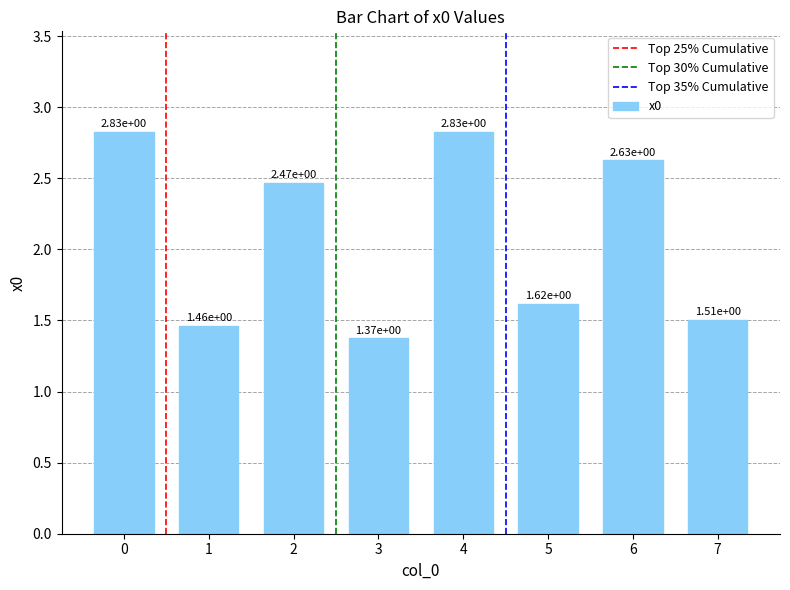

How many series are shown in this chart?

1